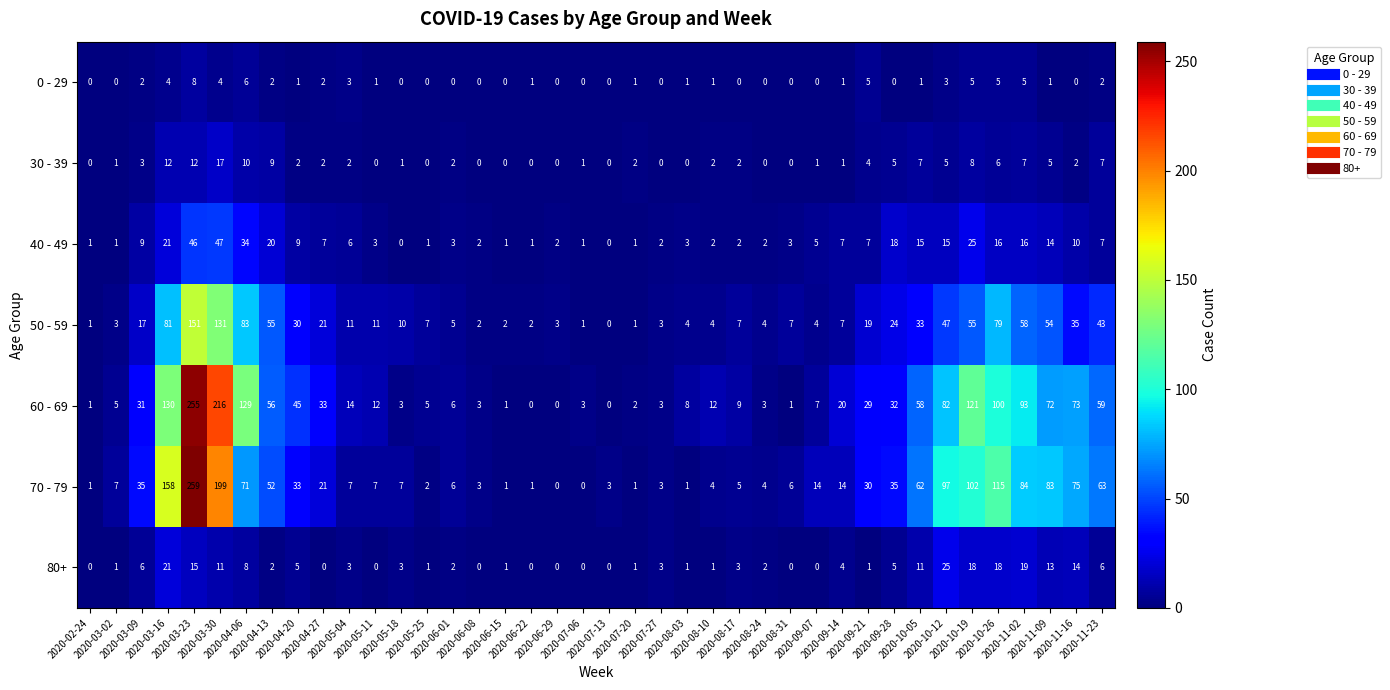

Rank the series by their maximum value, from highest to lowest.

70 - 79, 60 - 69, 50 - 59, 40 - 49, 80+, 30 - 39, 0 - 29